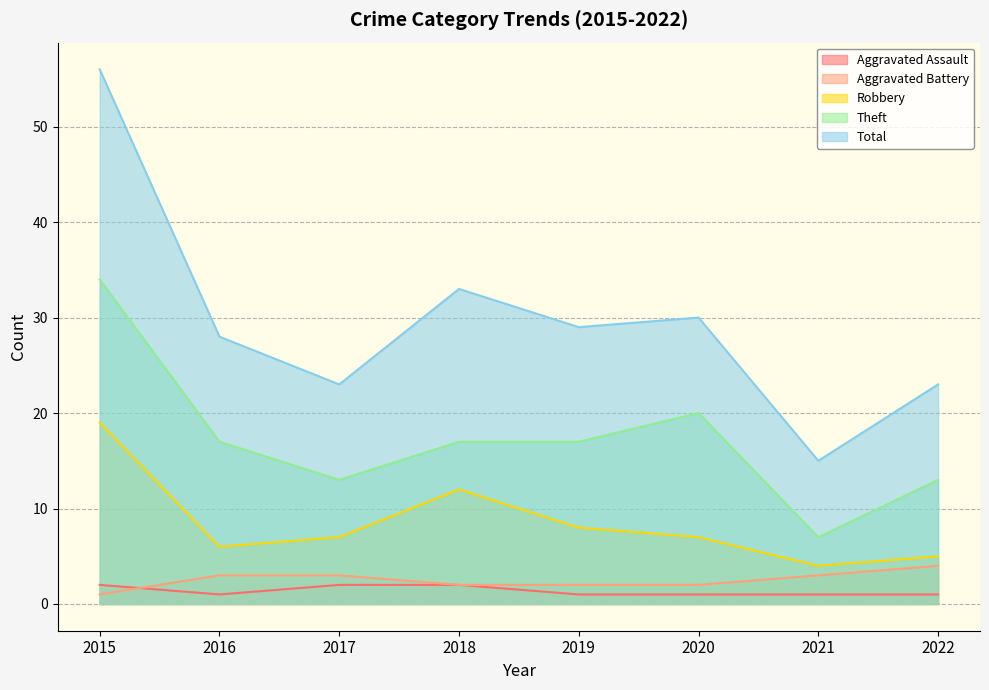

Rank the categories by Aggravated Assault value from lowest to highest.

2016, 2019, 2020, 2021, 2022, 2015, 2017, 2018